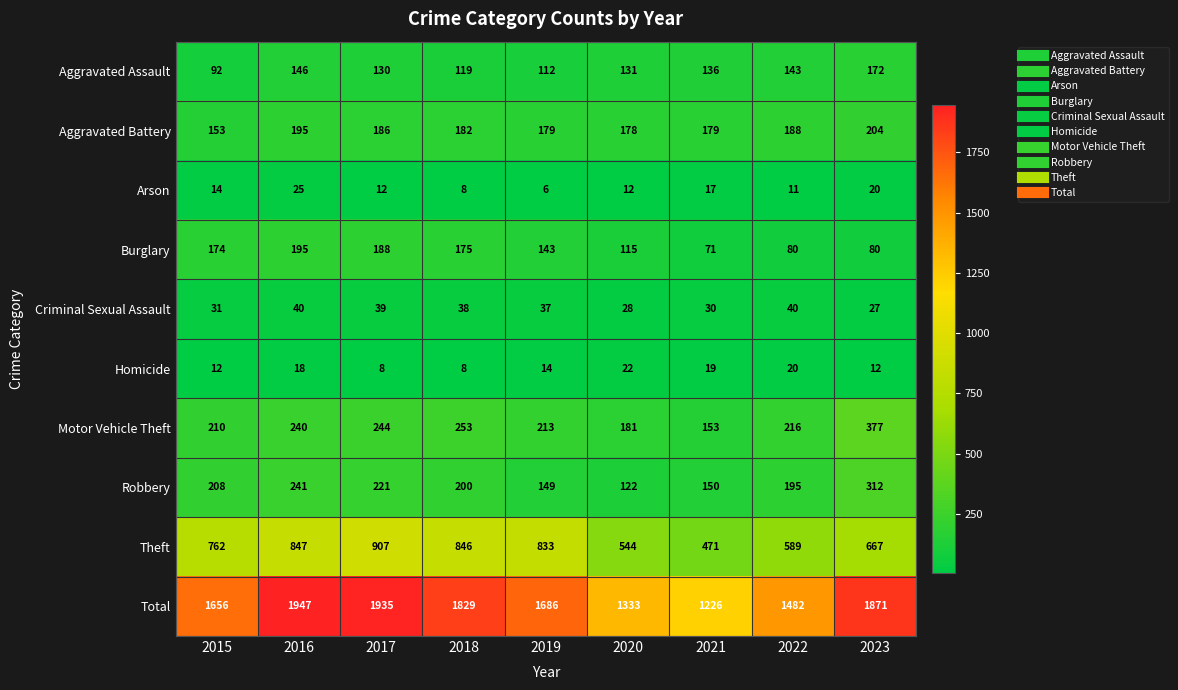

Is the value of Aggravated Assault at 2016 greater than the value of Homicide at 2022?

Yes